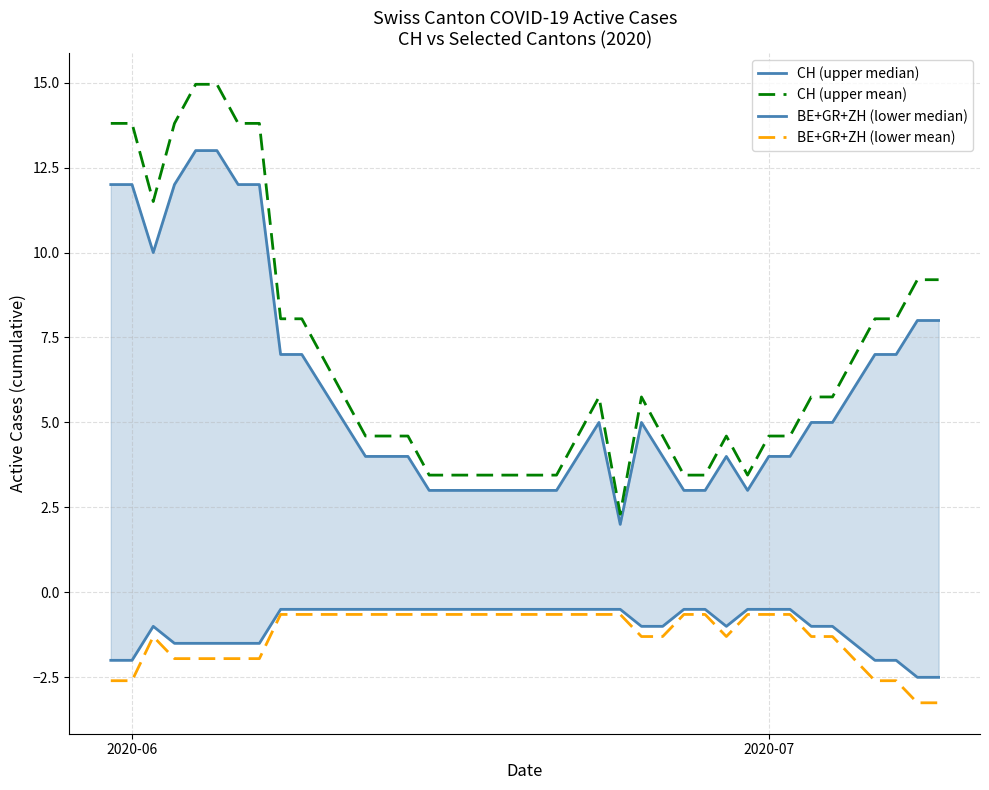

What is the lowest value of the CH (upper mean) series?

2.3